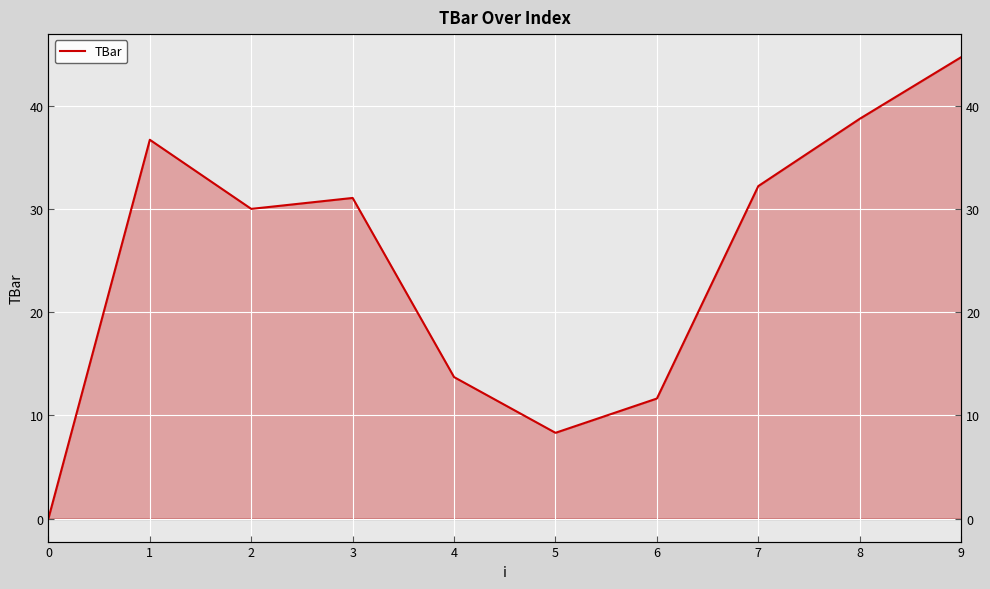

True or false: there are more than 2 points higher than both neighbors.

False